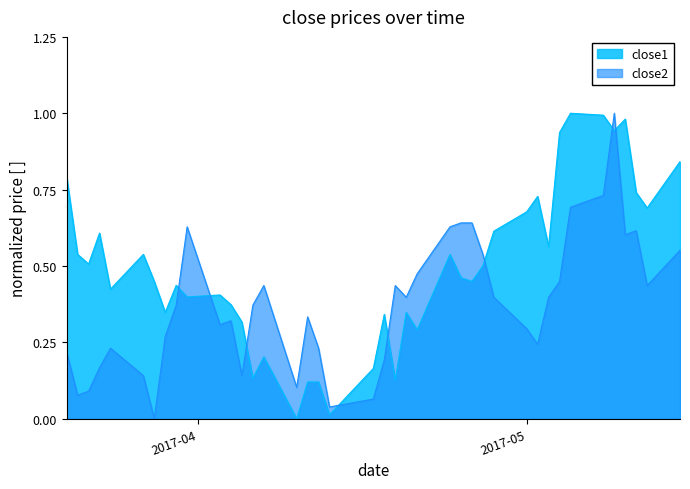

Does the chart have visible grid lines?

No